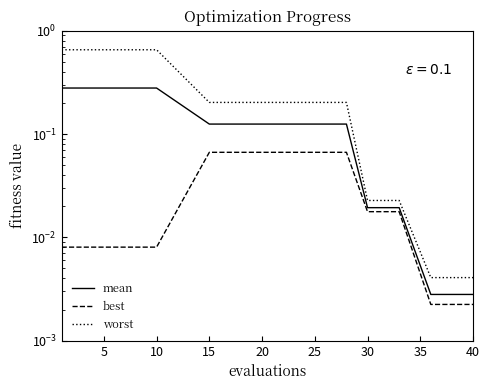

True or false: worst and best cross at least once.

False